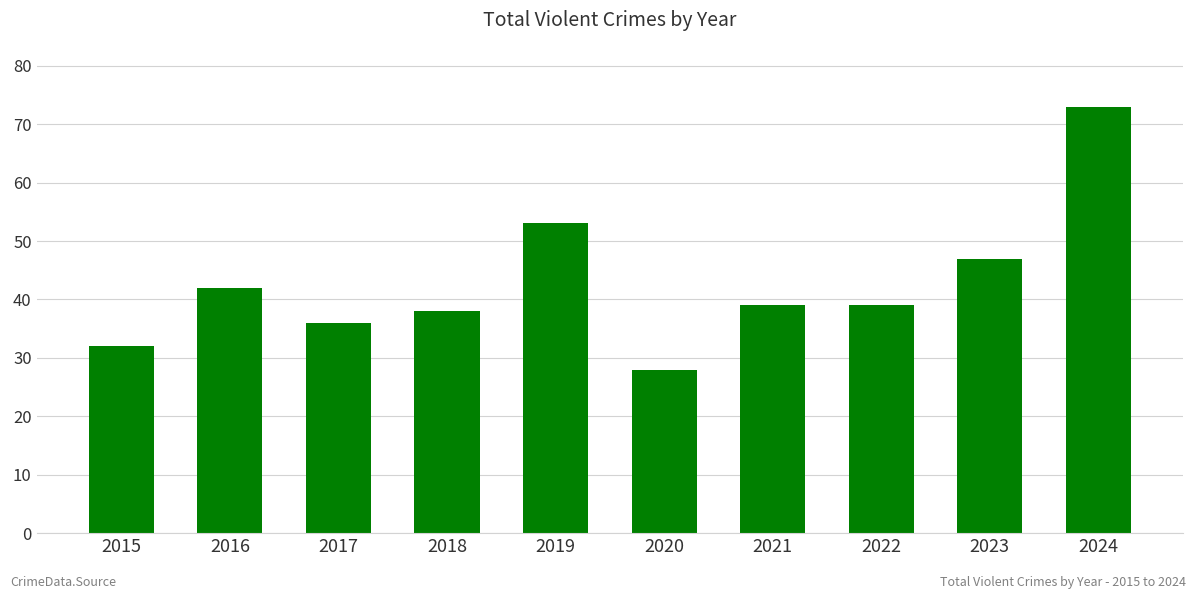

What is the ratio of the value at 2017 to the value at 2016?

0.9